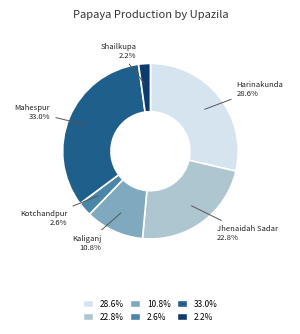

Is there a majority slice in this chart?

No